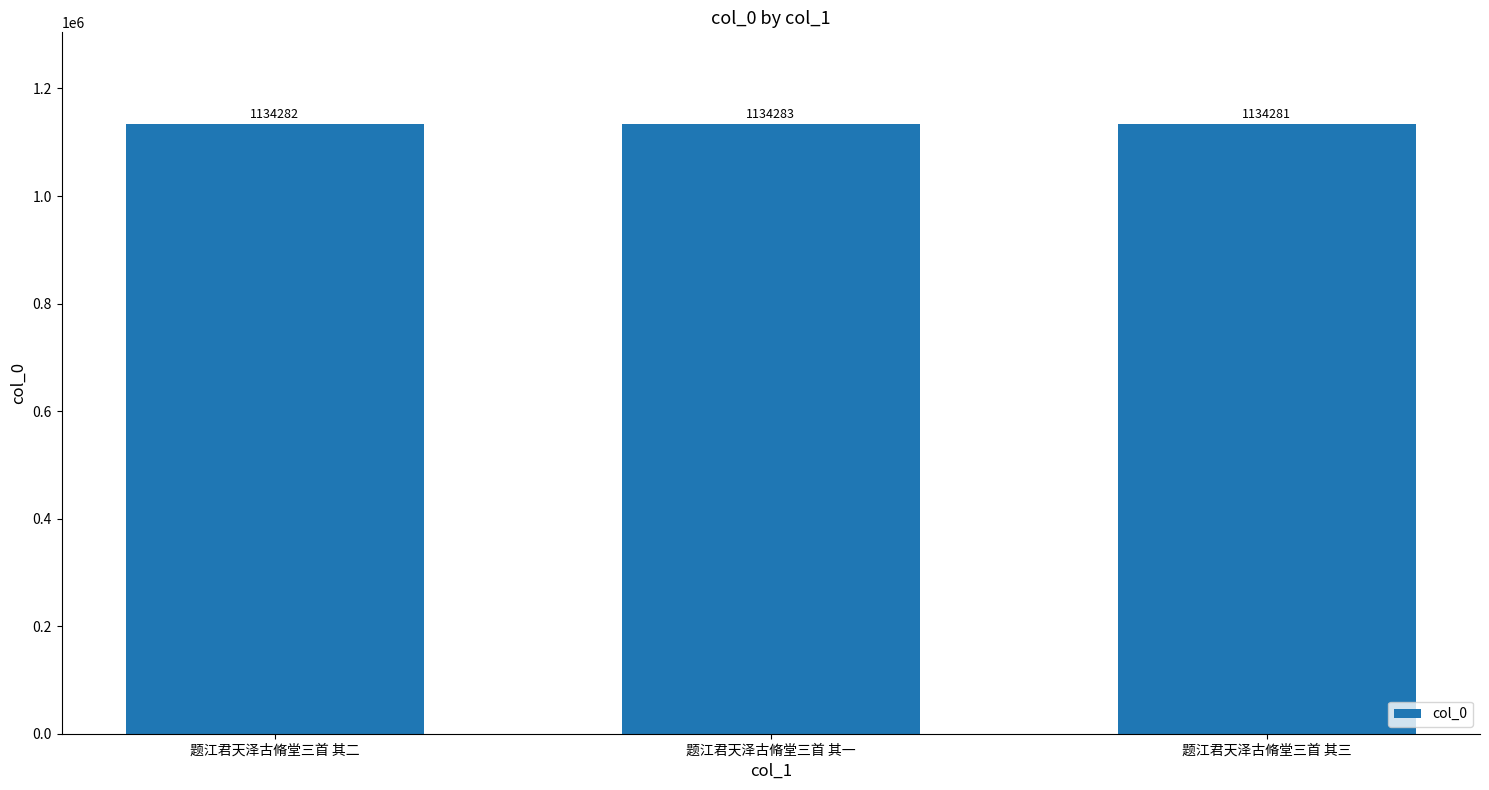

At which category does the chart reach its peak across all series?

题江君天泽古脩堂三首 其一